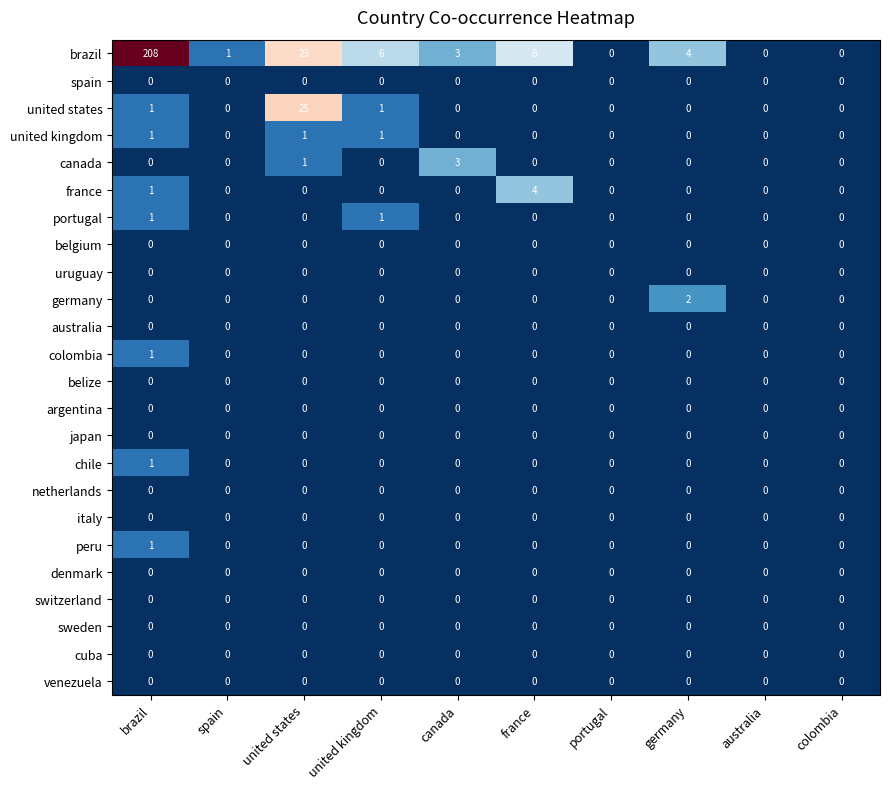

Which series has the largest range (max minus min)?

brazil